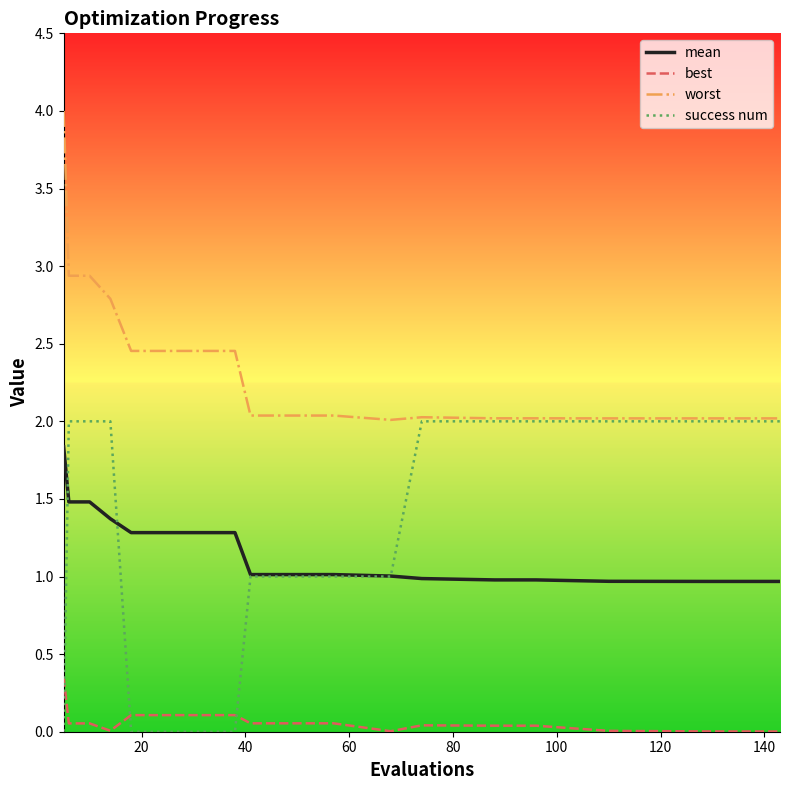

Which series has the largest total across all categories?

worst